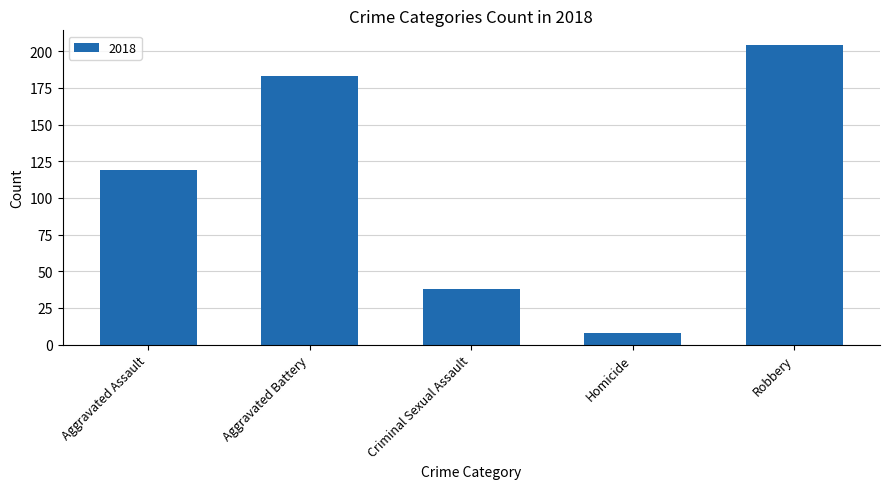

At which category does the chart reach its peak across all series?

Robbery